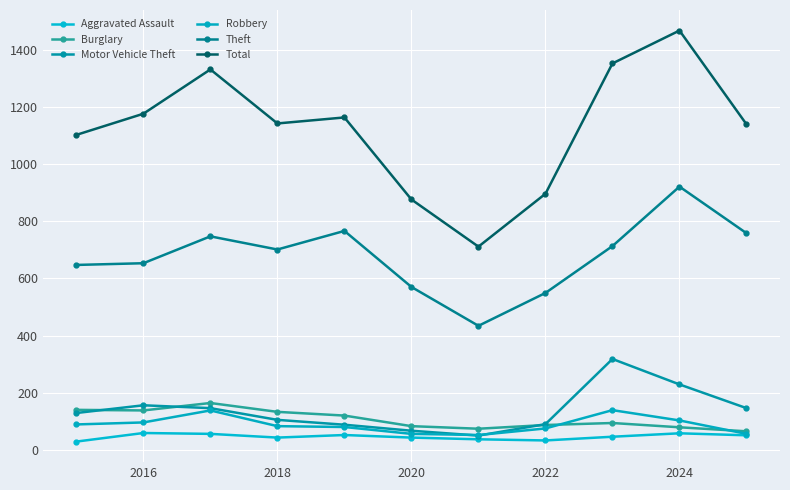

Is this an area chart (filled region under the line)?

No